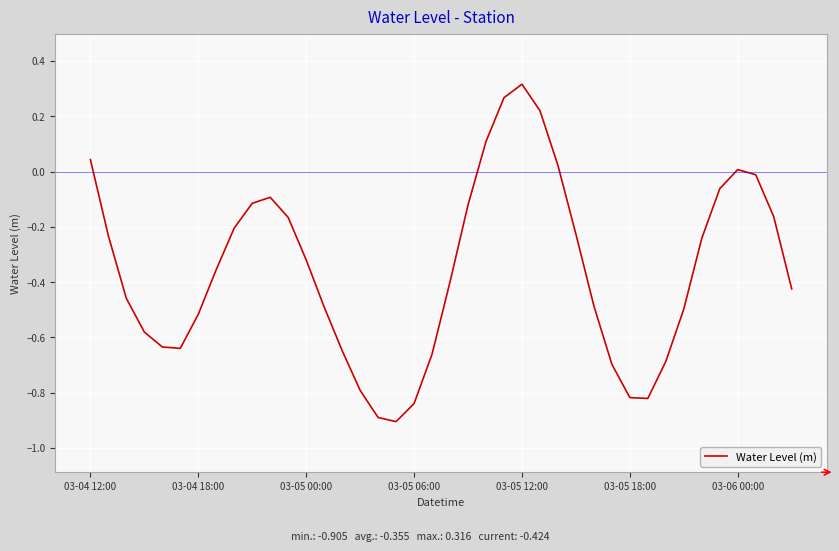

What is the smallest value displayed?

-0.9